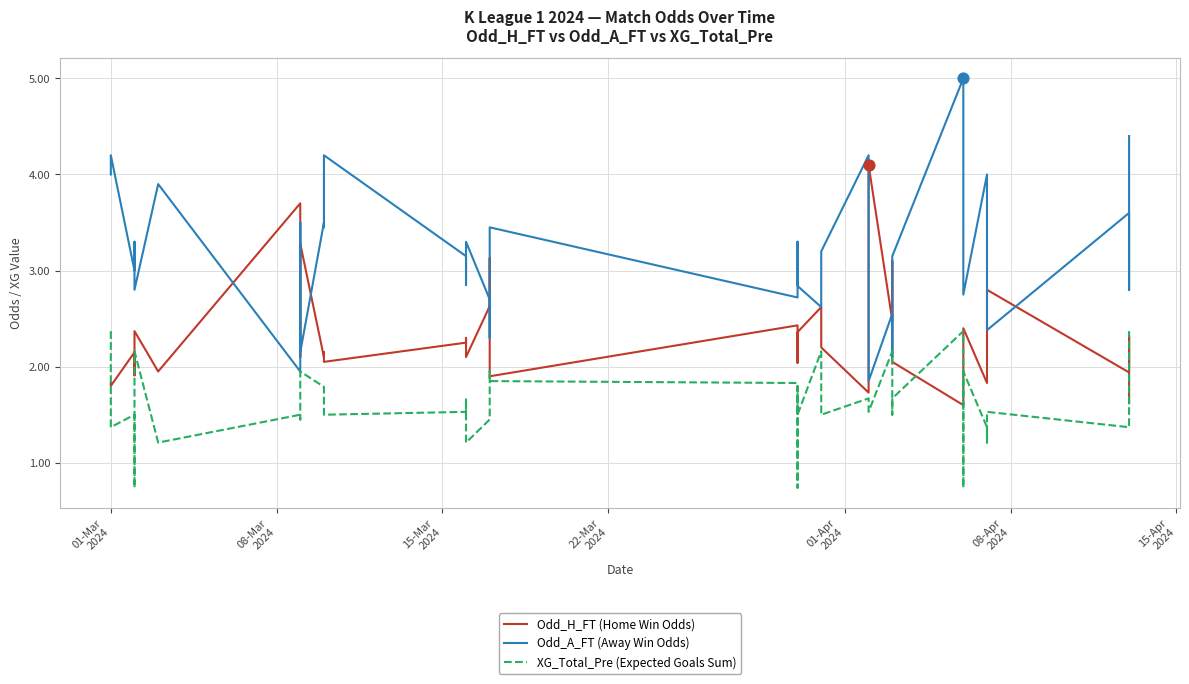

Which series has the largest total across all categories?

Odd_A_FT (Away Win Odds)